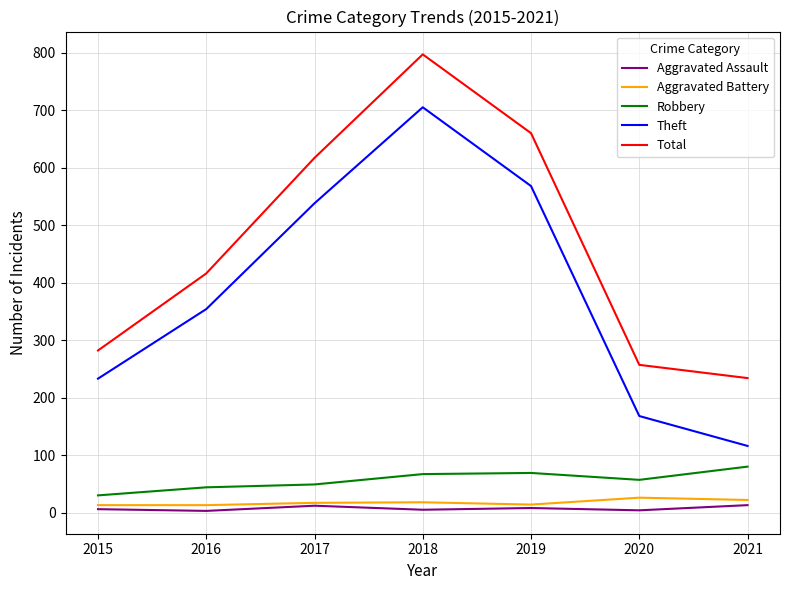

The Theft series shows 168 at 2020. True or false?

True